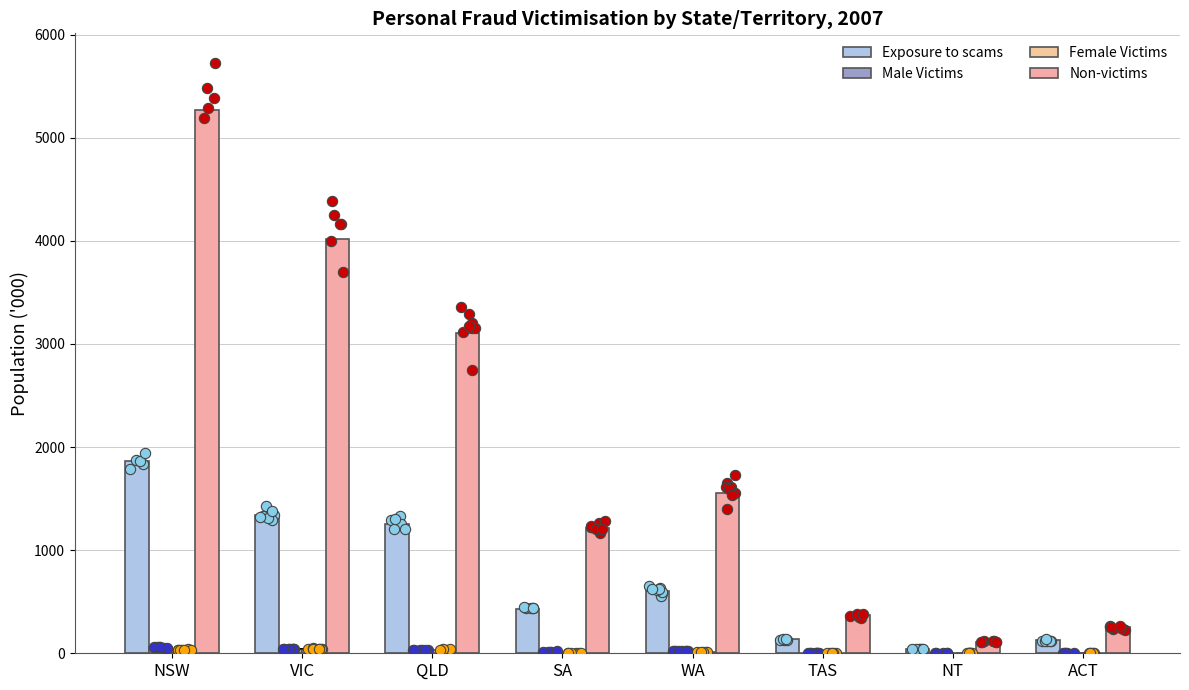

Which series has the largest total across all categories?

Non-victims